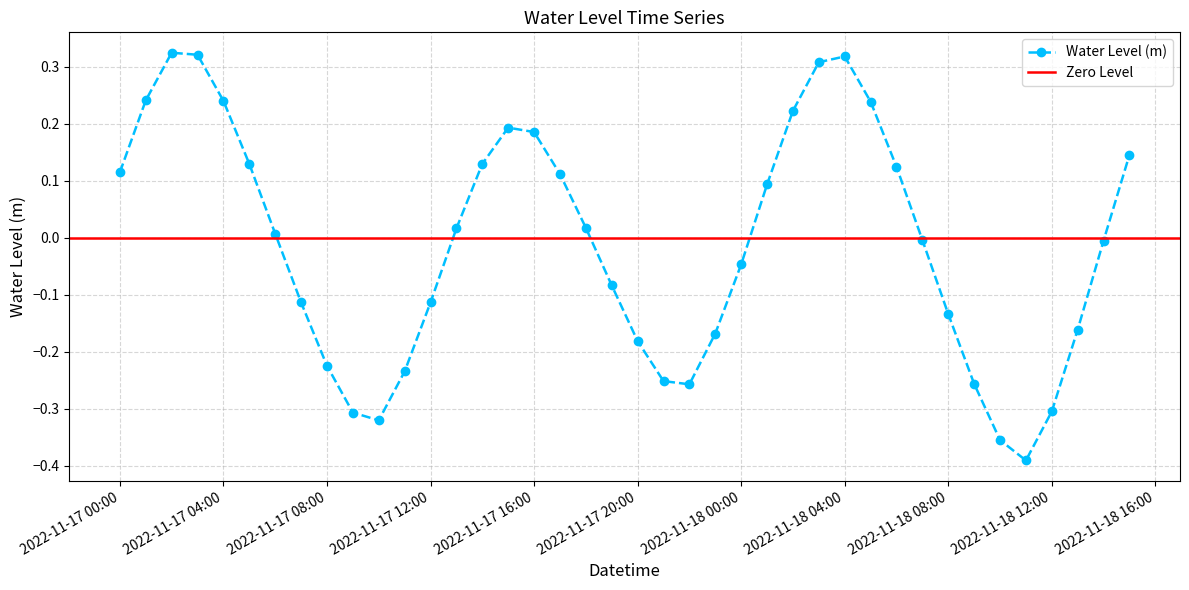

How many data points does each series have?

40